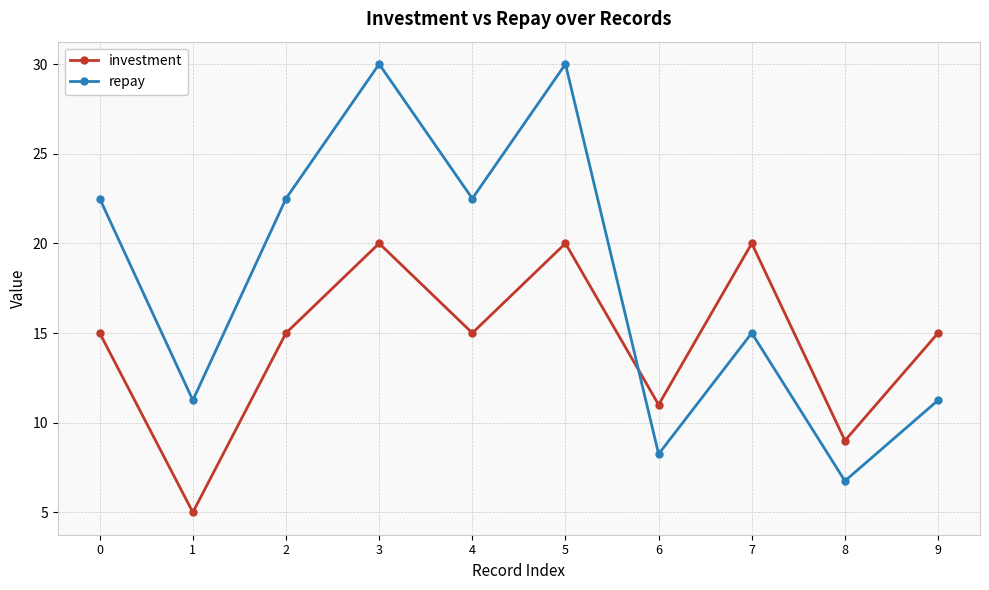

The investment series shows 12.7 at 8. True or false?

False